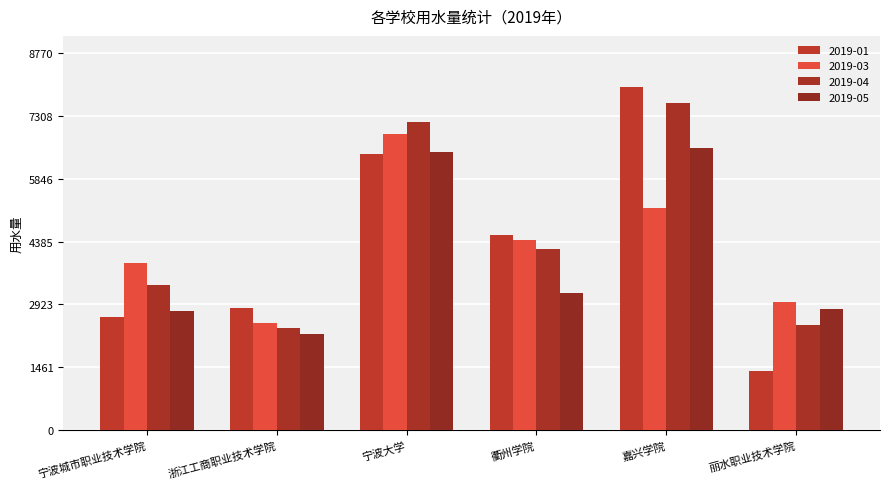

What value does the 2019-03 series have at 宁波城市职业技术学院, to the nearest 10?

3880